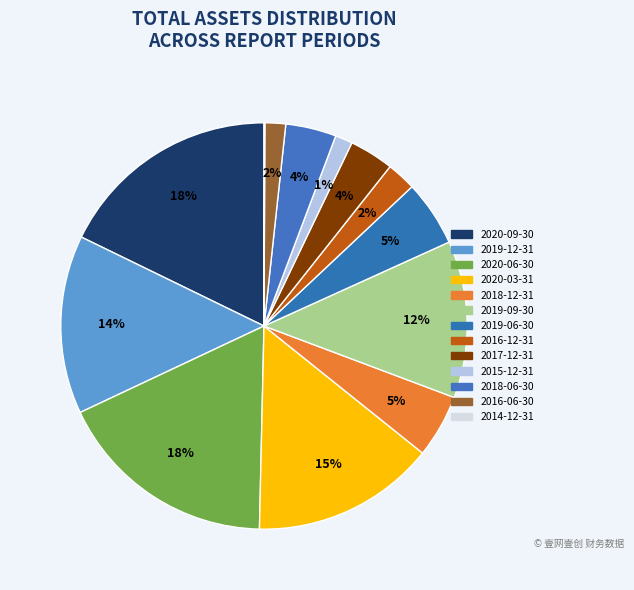

To the nearest percent, what portion does 2019-12-31 represent?

14%